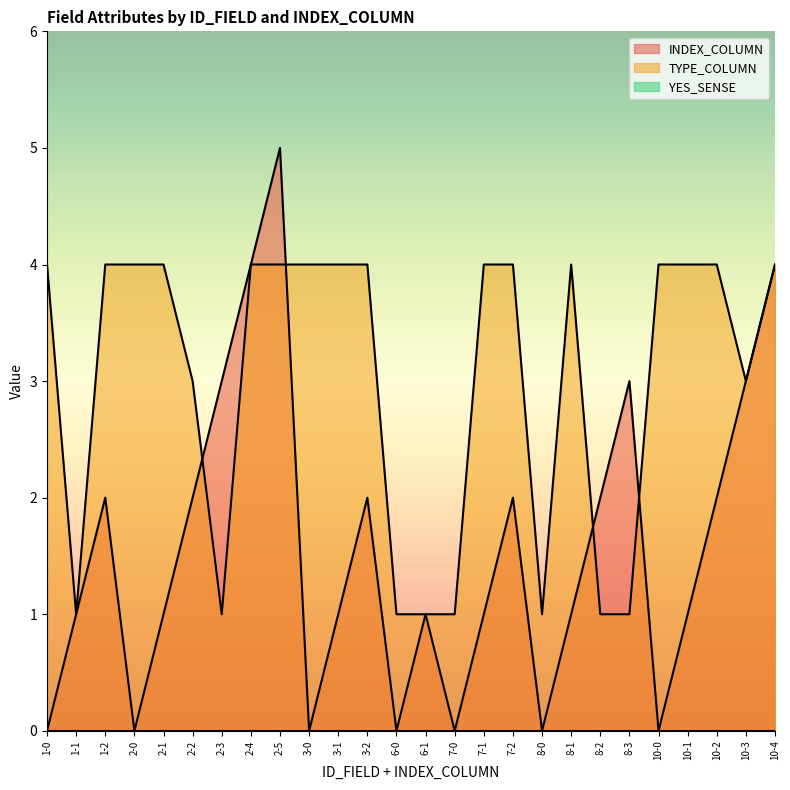

Reading right to left, list all the values displayed in this chart.

INDEX_COLUMN: 4	3	2	1	0	3	2	1	0	2	1	0	1	0	2	1	0	5	4	3	2	1	0	2	1	0
TYPE_COLUMN: 4	3	4	4	4	1	1	4	1	4	4	1	1	1	4	4	4	4	4	1	3	4	4	4	1	4